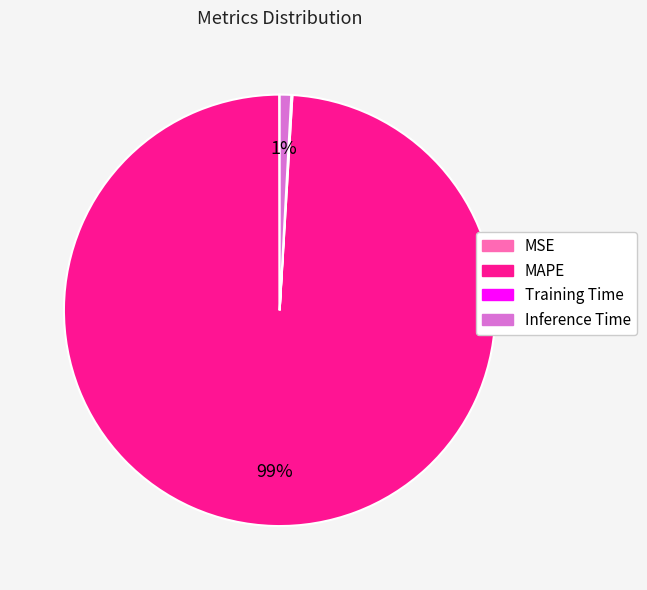

To the nearest percent, what portion does MAPE represent?

99%